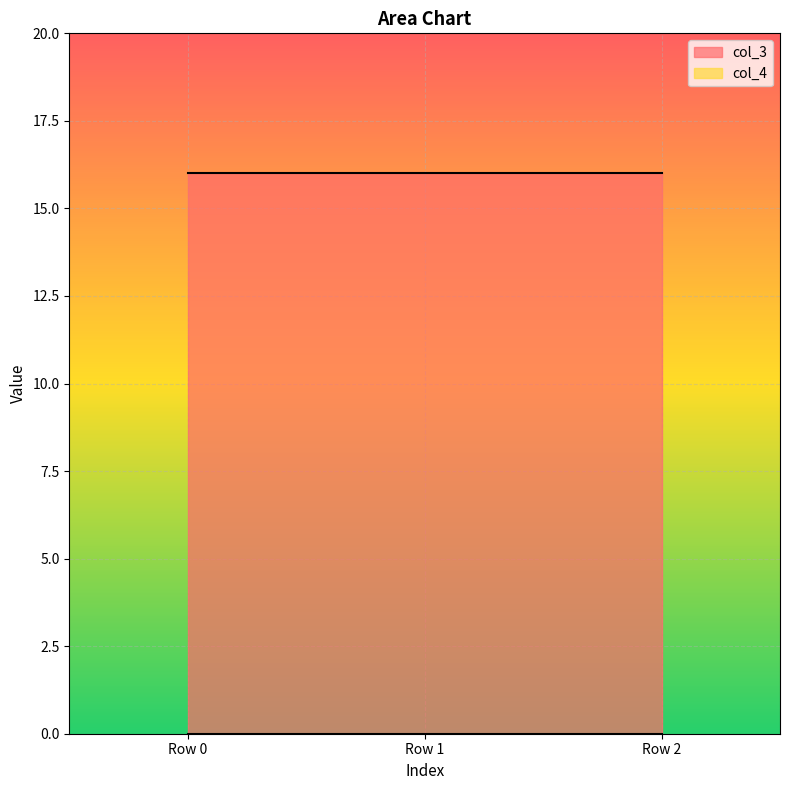

What is the sum of the col_3 values at Row 2 and Row 1?

32